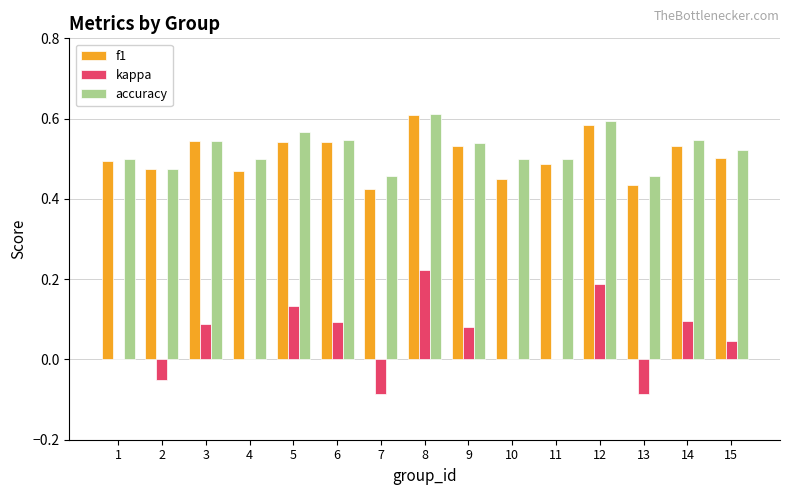

At which category is the sum across all series the highest?

8